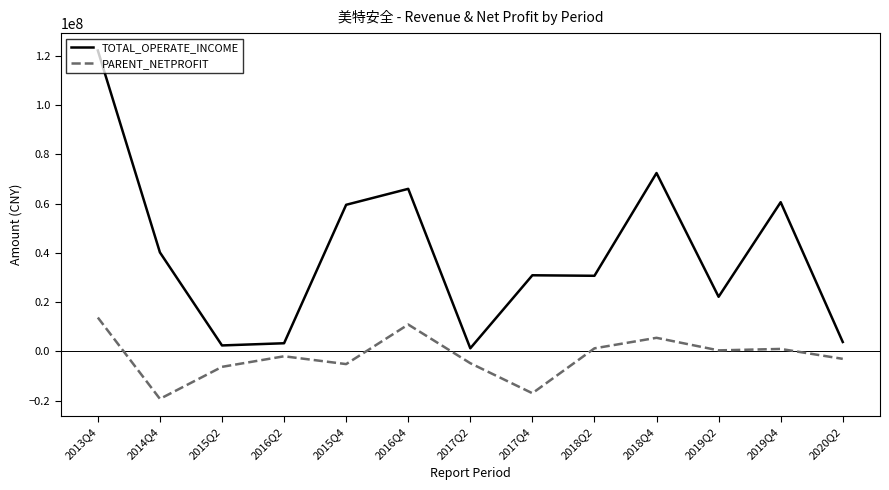

List the series in order of their peak value, lowest first.

PARENT_NETPROFIT, TOTAL_OPERATE_INCOME